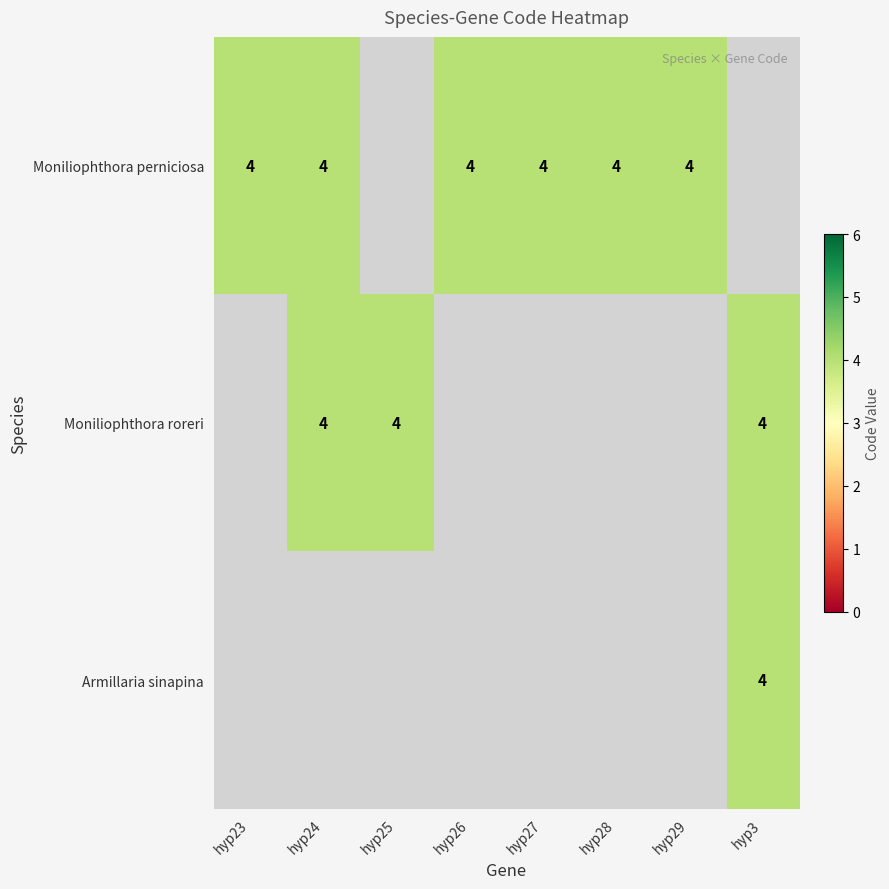

Which series has the largest range (max minus min)?

Moniliophthora roreri